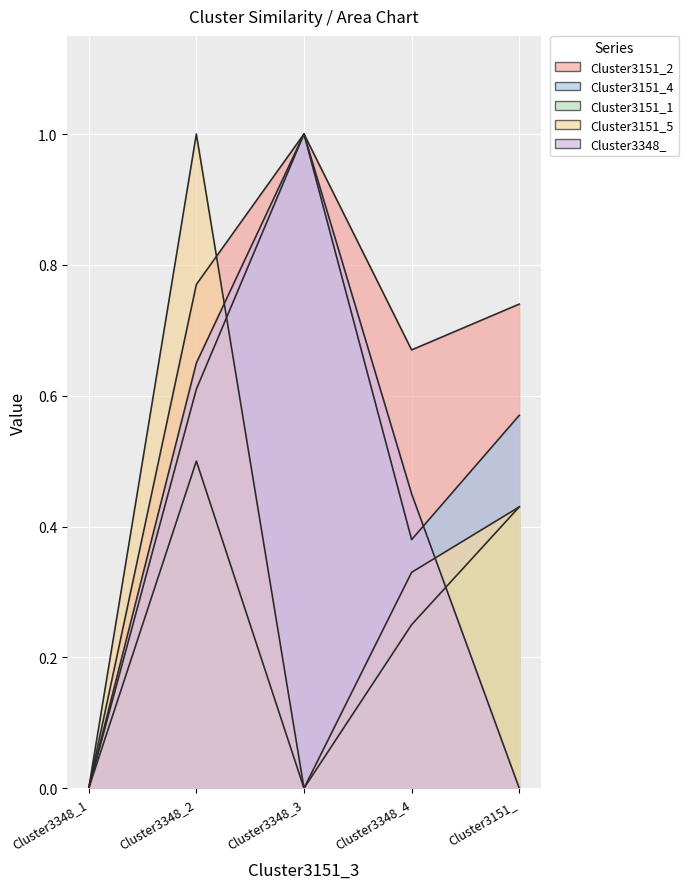

How many data points does each series have?

5